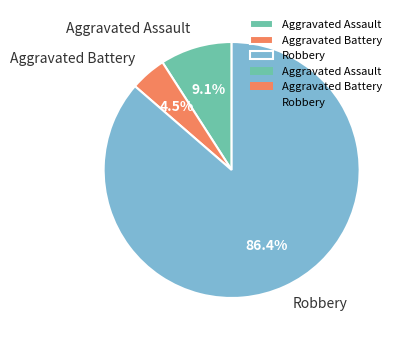

Which slice is the smallest?

Aggravated Battery